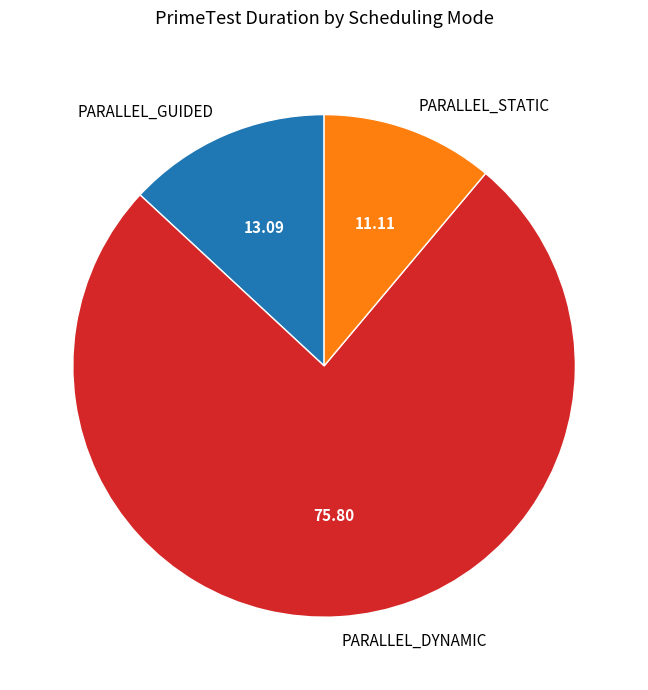

Does PARALLEL_GUIDED represent more than half of the total?

No